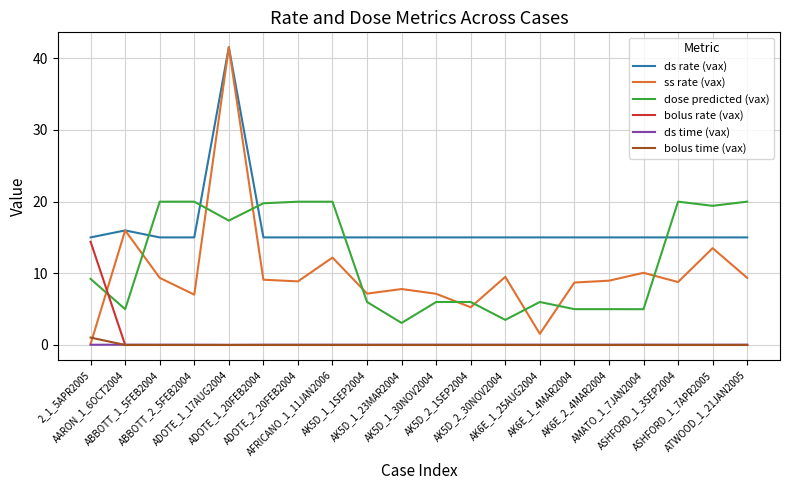

Which series has the largest total across all categories?

ds rate (vax)